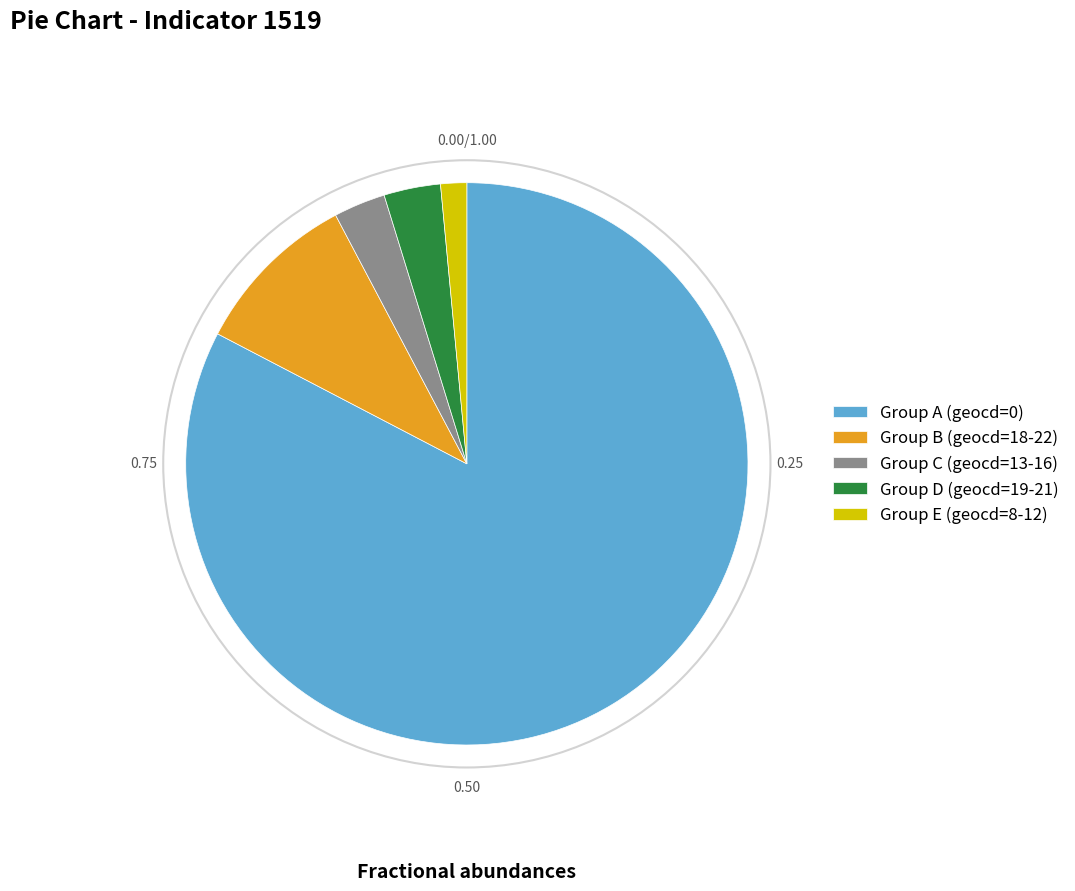

Approximately how many times larger is the value at Group A (geocd=0) compared to Group B (geocd=18-22)?

8.6